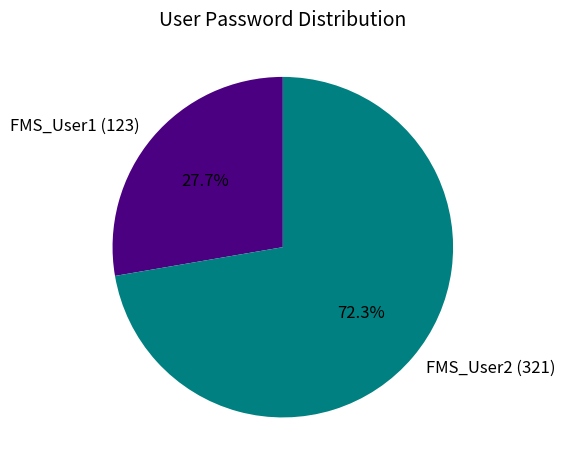

What percentage is the FMS_User2 slice, to the nearest percent?

72%